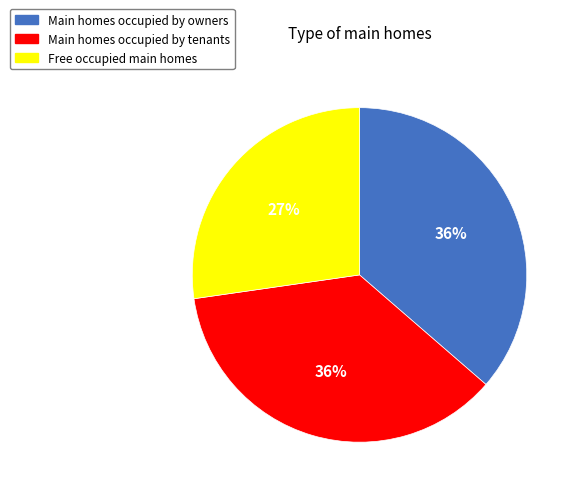

To the nearest percent, what is the average slice percentage?

33%